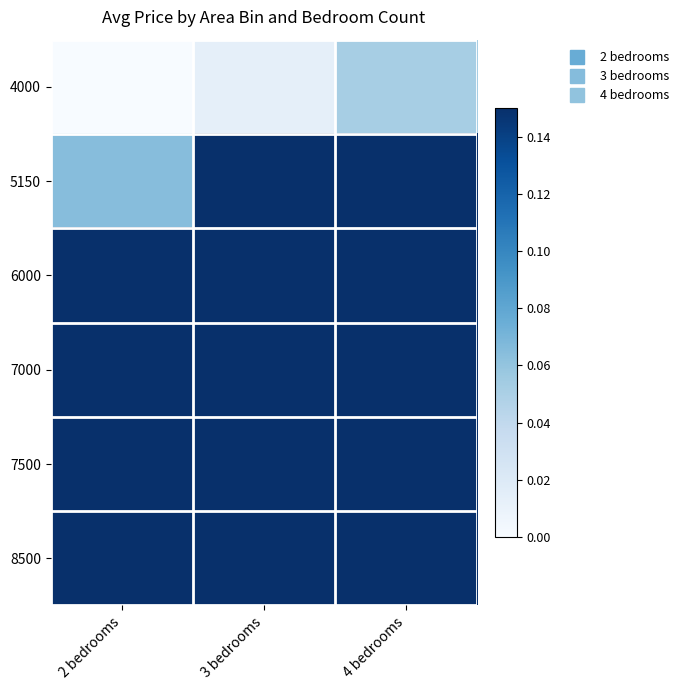

What is the total value across all series at 4 bedrooms?

2.5